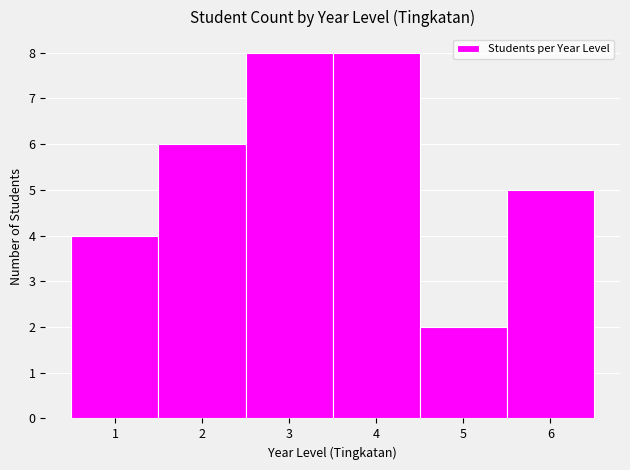

Reading left to right, list every bar in this chart as the range it spans on the x-axis followed by its height. The values are not printed on the chart, so give them approximately, as read against the axis.

0.5 to 1.5: 4
1.5 to 2.5: 6
2.5 to 3.5: 8
3.5 to 4.5: 8
4.5 to 5.5: 2
5.5 to 6.5: 5